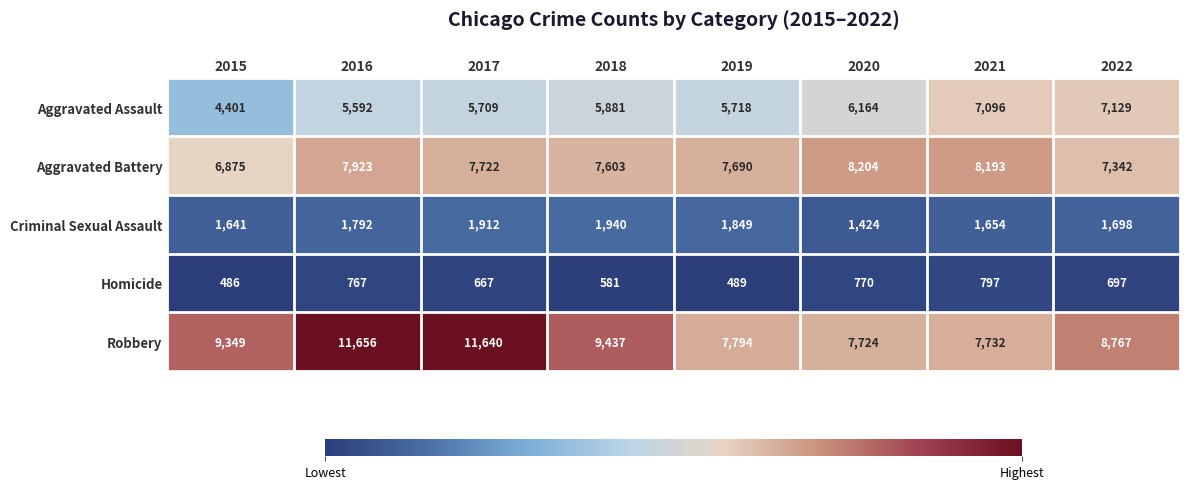

What is the difference between the maximum and minimum values in the Aggravated Assault series?

2728